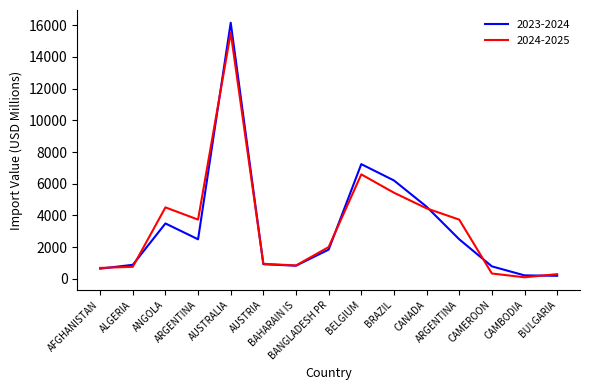

List the series in order of their overall mean, lowest first.

2023-2024, 2024-2025